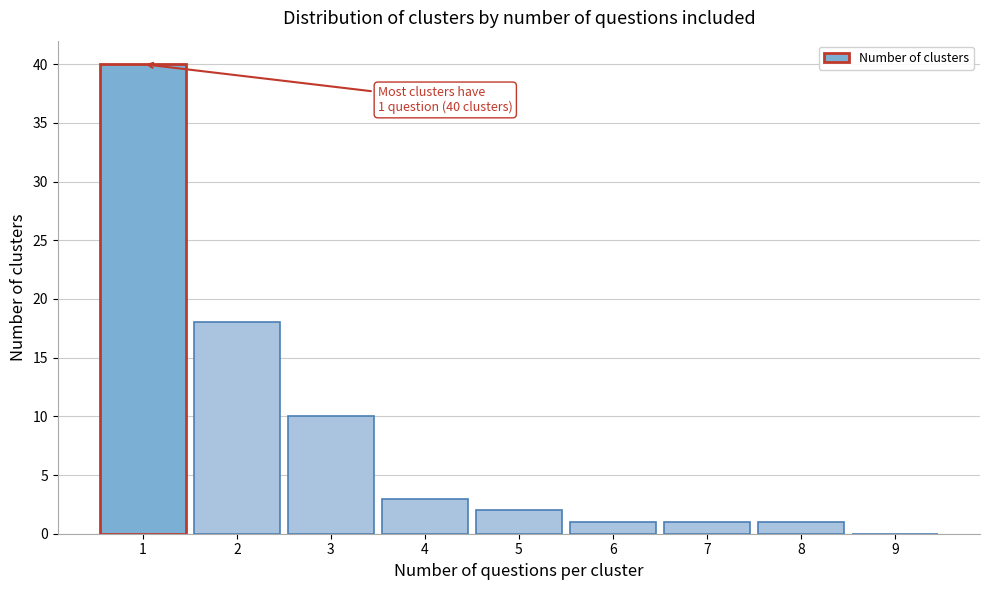

Which range on the x-axis has the tallest bar?

0.5 to 1.5